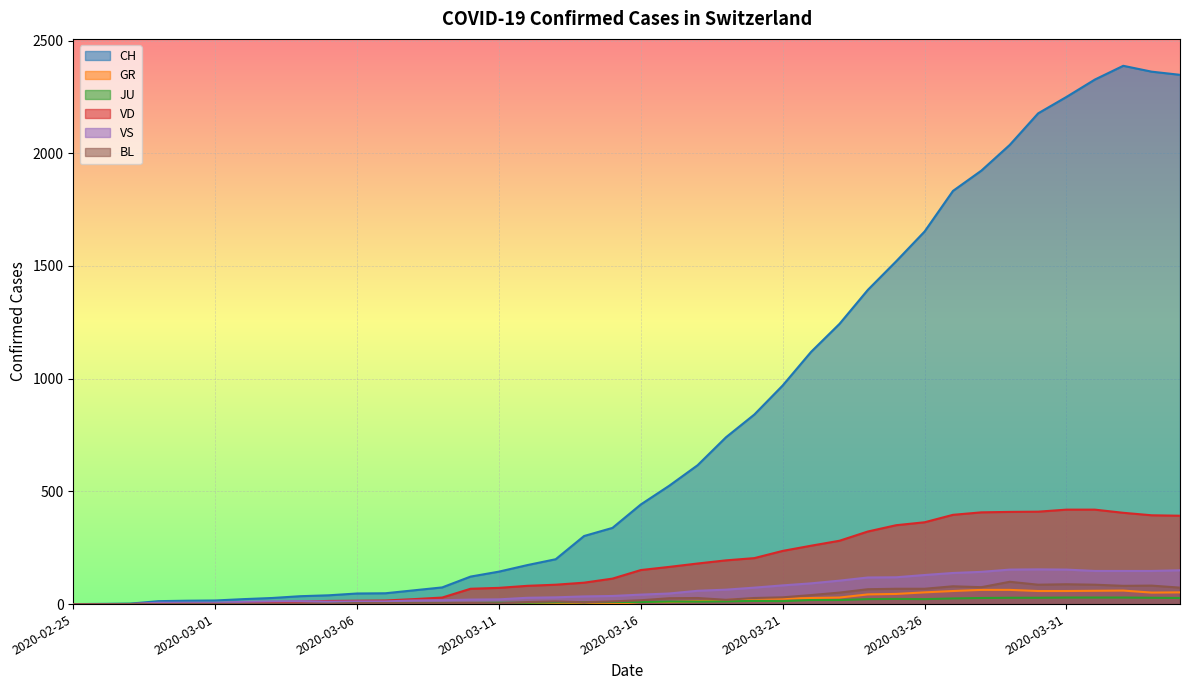

Between 2020-04-03 and 2020-03-03, which is larger?

2020-04-03